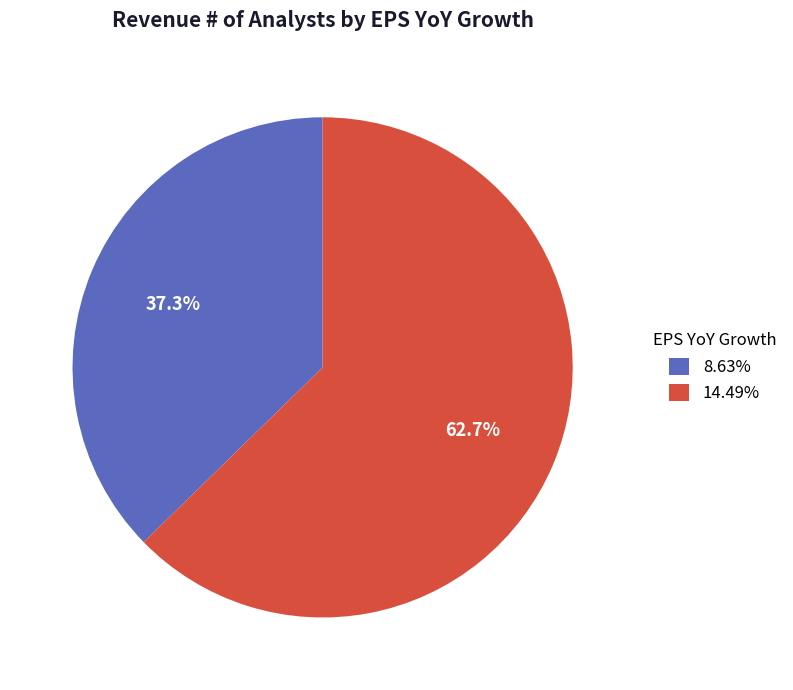

How many slices are in this pie chart?

2